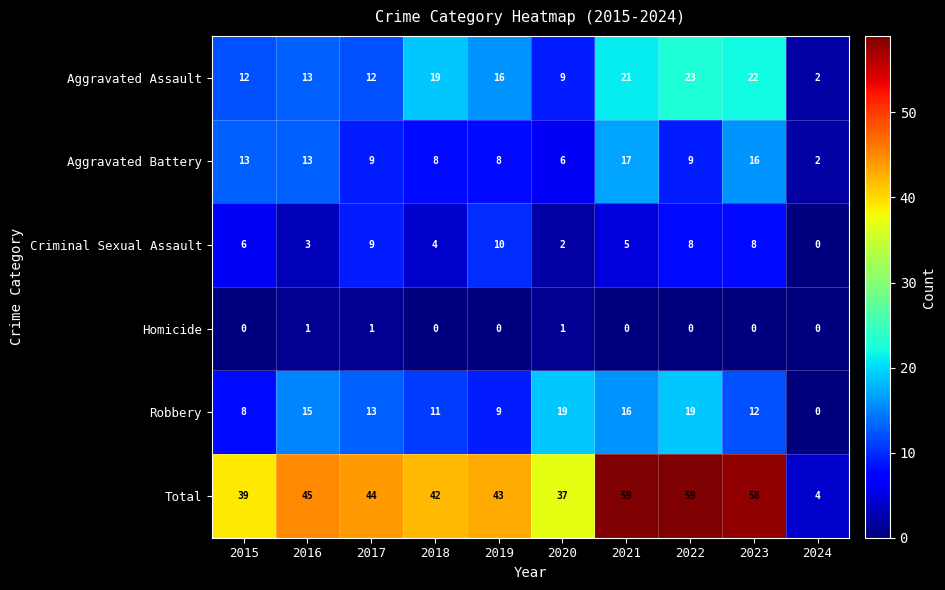

At how many categories does at least one series exceed 12?

9